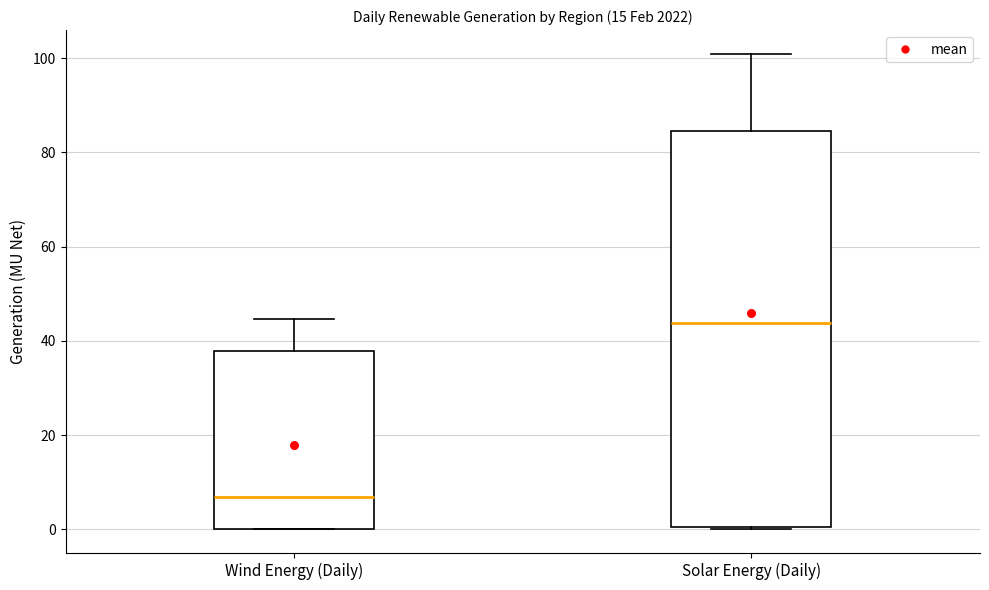

Reading left to right, transcribe this box plot: for each box, give where its median line is, the range the box spans, and where its two whiskers end, as read against the y-axis. The values are not printed on the chart, so give them approximately, as read against the axis.

Wind Energy (Daily): median 6, box 0 to 38, whiskers 0 to 44
Solar Energy (Daily): median 44, box 0 to 84, whiskers 0 to 100